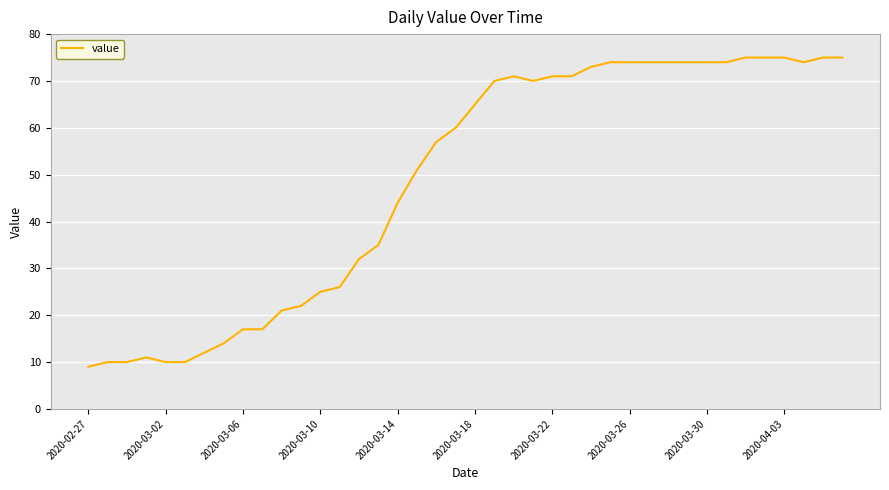

How many lines are shown in the chart?

1